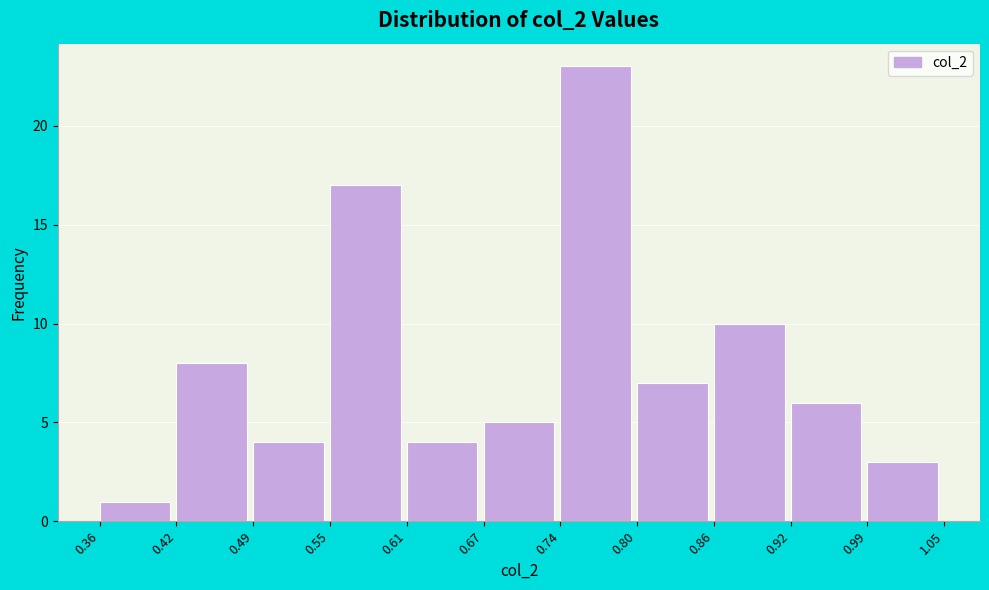

Reading left to right, list every bar in this chart as the range it spans on the x-axis followed by its height. The values are not printed on the chart, so give them approximately, as read against the axis.

0.36 to 0.42: 1
0.42 to 0.49: 8
0.49 to 0.55: 4
0.55 to 0.61: 17
0.61 to 0.67: 4
0.67 to 0.74: 5
0.74 to 0.80: 23
0.80 to 0.86: 7
0.86 to 0.92: 10
0.92 to 0.99: 6
0.99 to 1.05: 3